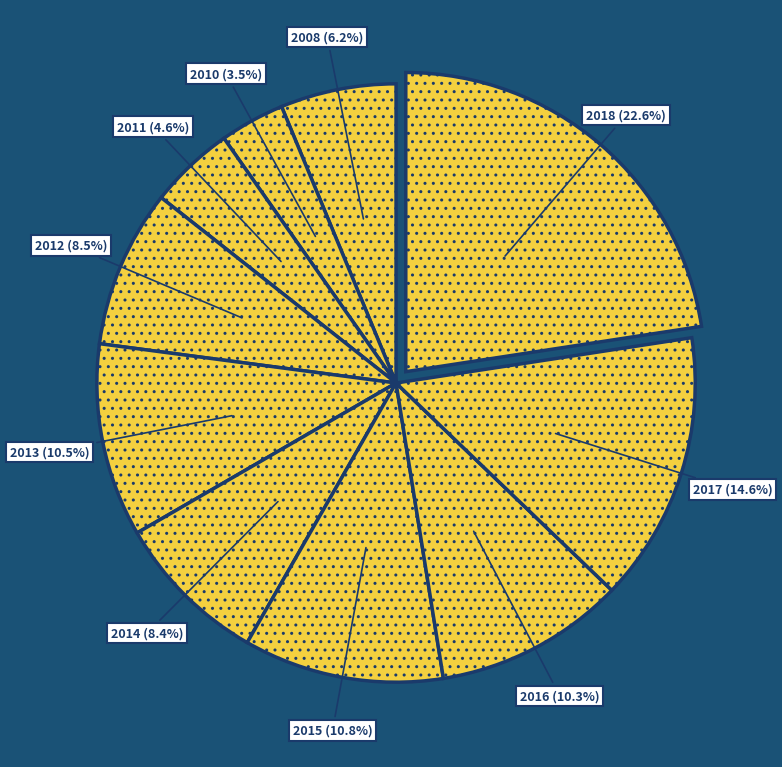

To the nearest percent, what is the difference between the 2015 and 2018 slice percentages?

12%